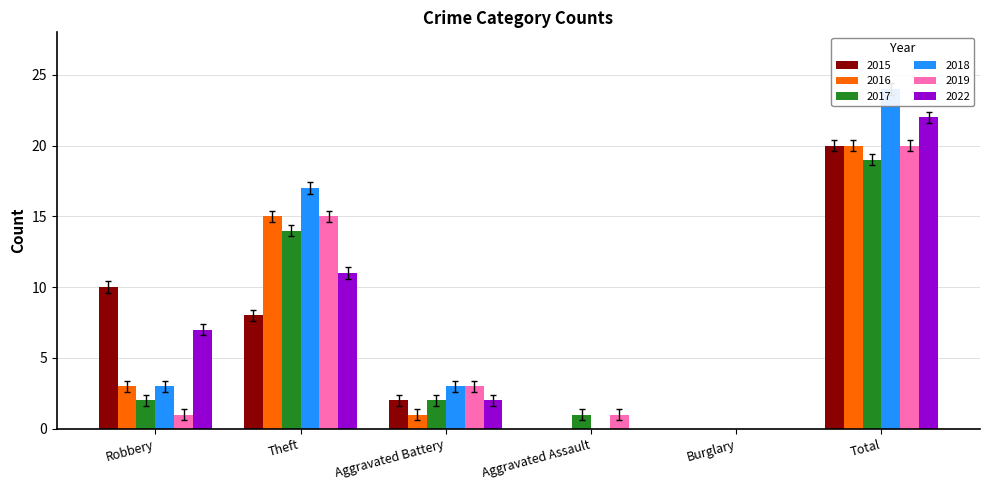

Which series changed the most between Theft and Aggravated Assault?

2018